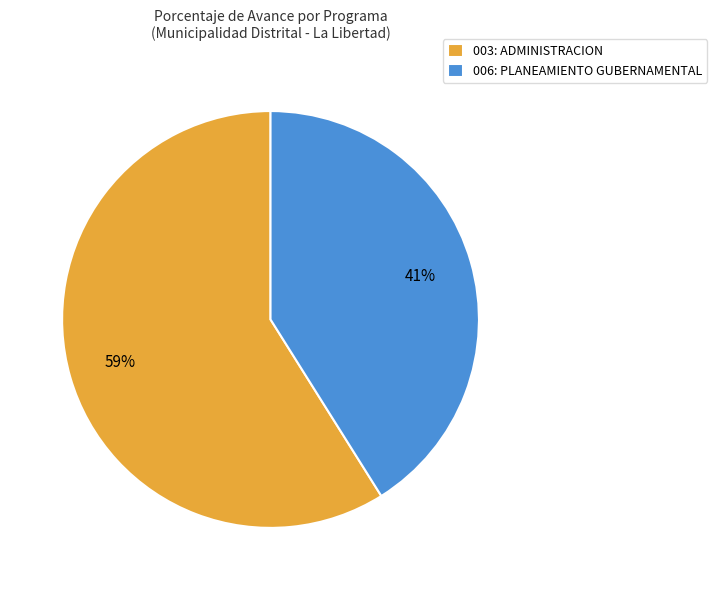

Between 006: PLANEAMIENTO GUBERNAMENTAL and 003: ADMINISTRACION, which is larger?

003: ADMINISTRACION